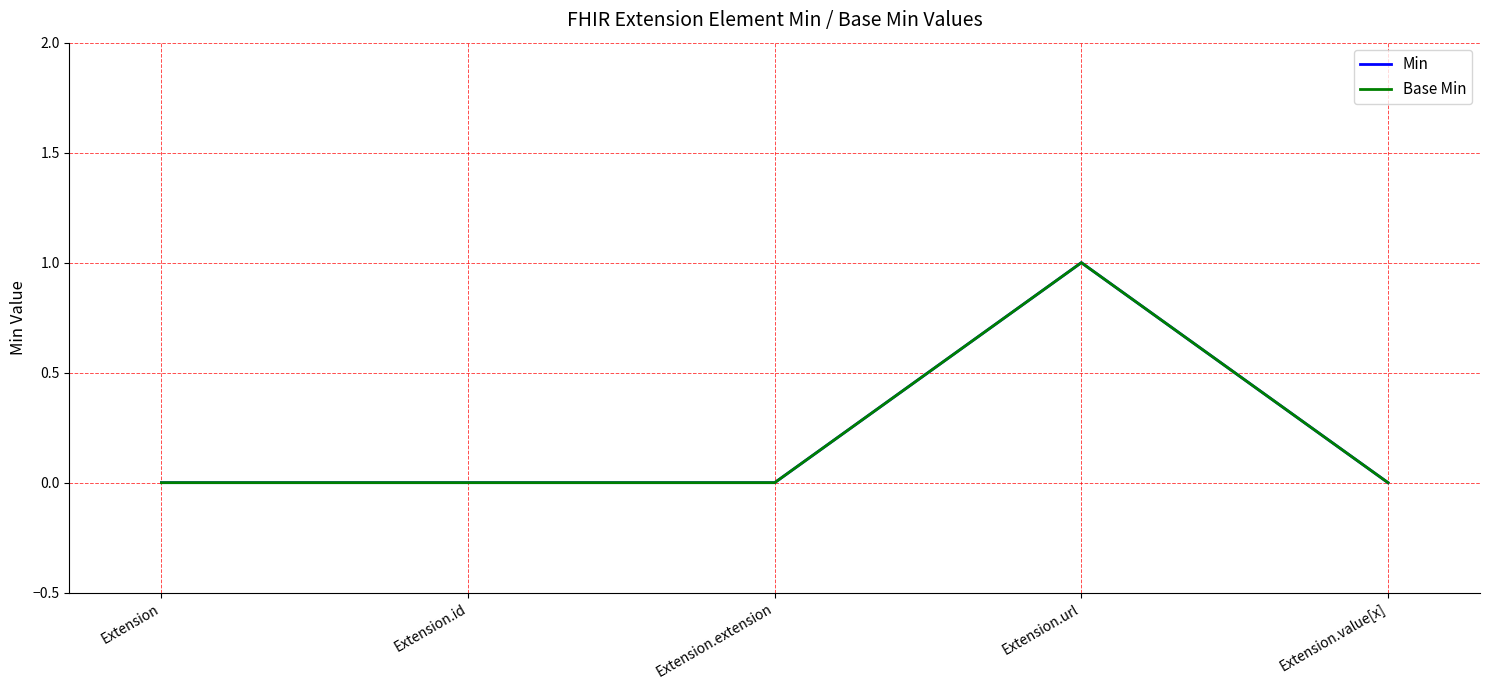

In Min, how many points are higher than both neighbors (excluding endpoints)?

1